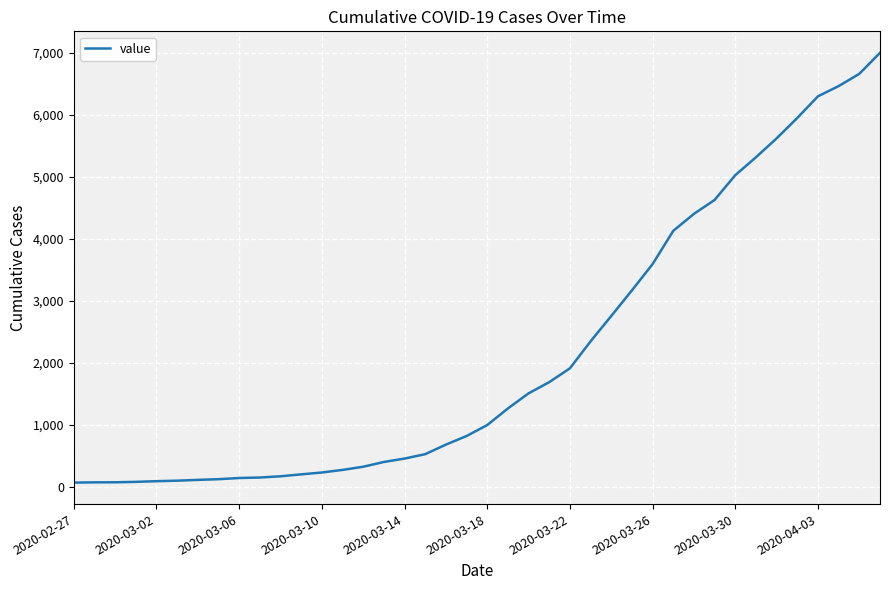

What is the average value?

2144